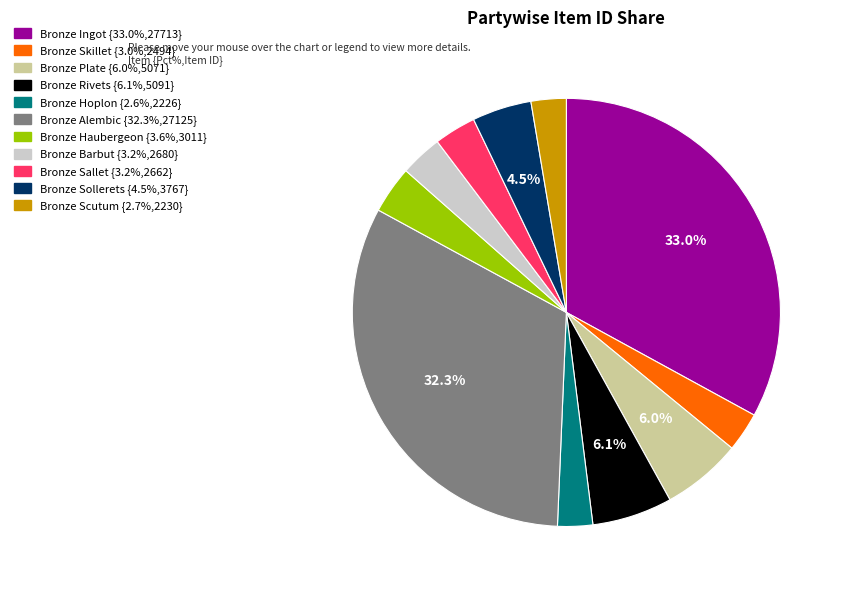

Is there a majority slice in this chart?

No